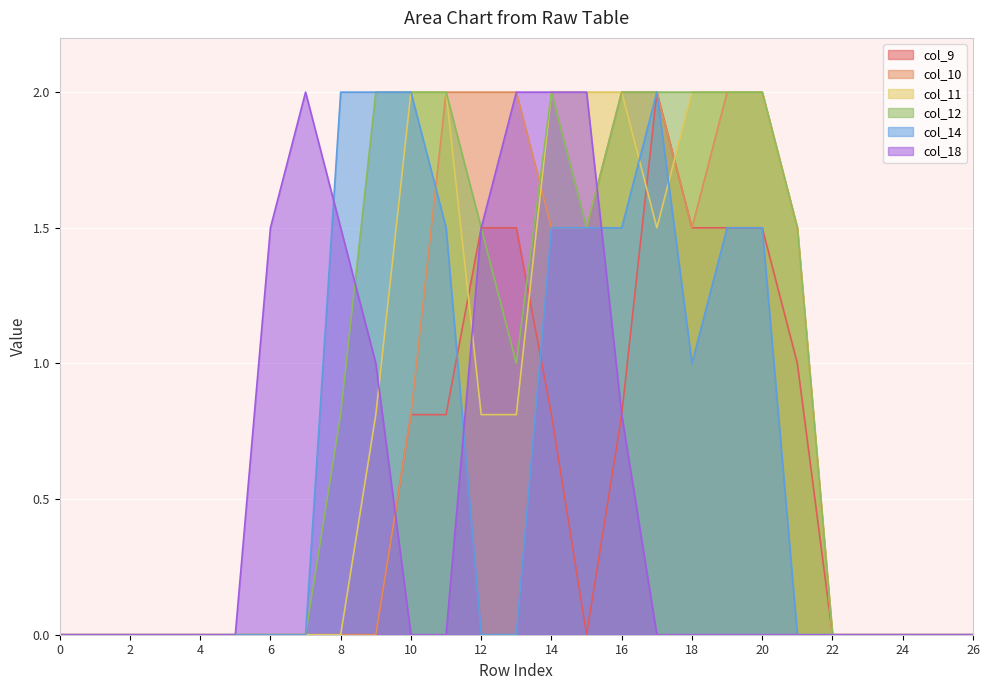

Between 3 and 16, which series saw the biggest shift?

col_10